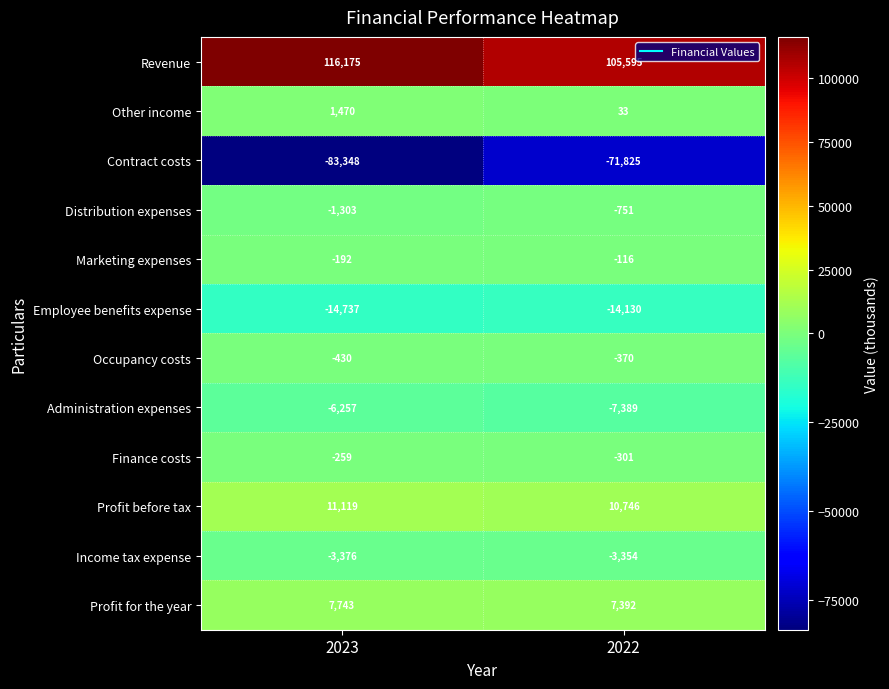

Rank the categories by Finance costs value from lowest to highest.

2022, 2023